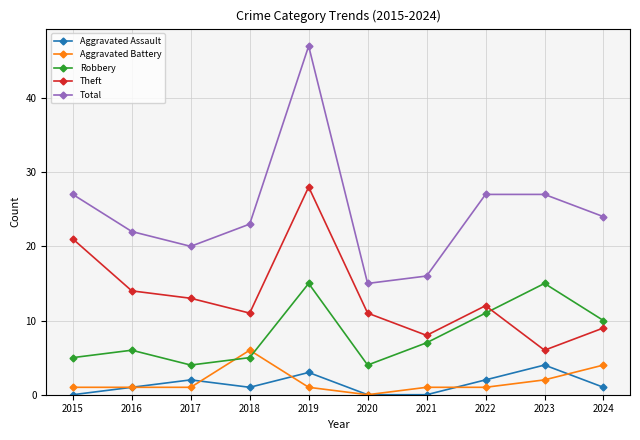

What is the difference between the maximum and minimum values in the Theft series?

22